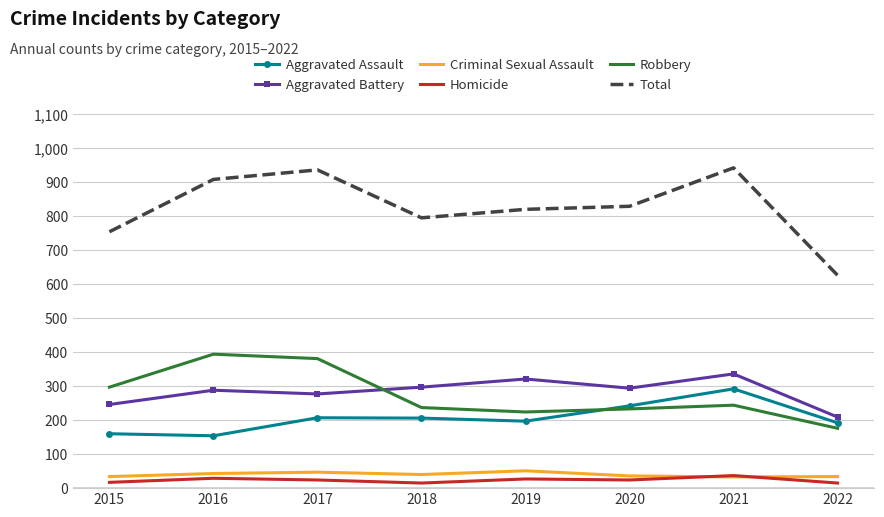

What value does the Robbery series have at 2017, to the nearest 50?

400